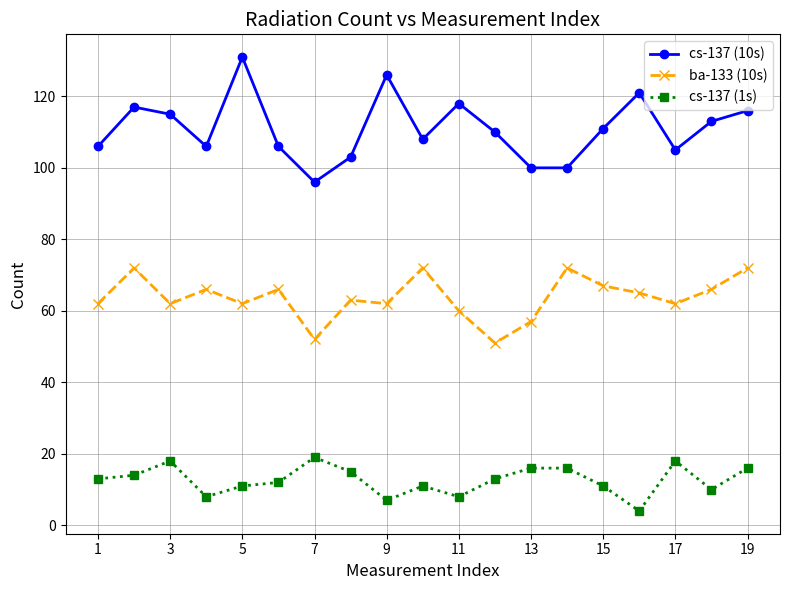

Rank the series by their average value, from lowest to highest.

cs-137 (1s), ba-133 (10s), cs-137 (10s)